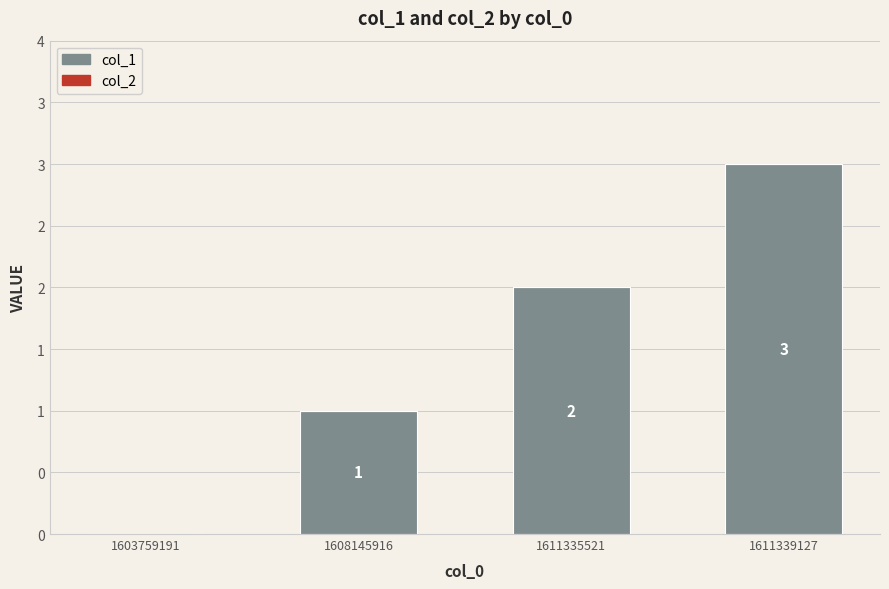

Reading left to right, what are all the values shown in this chart?

col_1: 0	1	2	3
col_2: 0	0	0	0